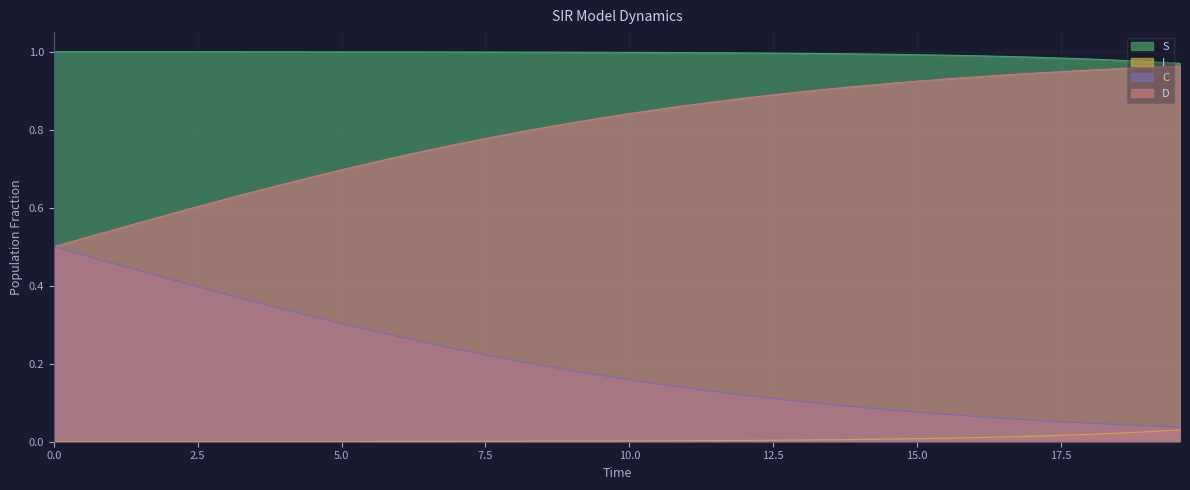

True or false: C and S intersect in this chart.

False